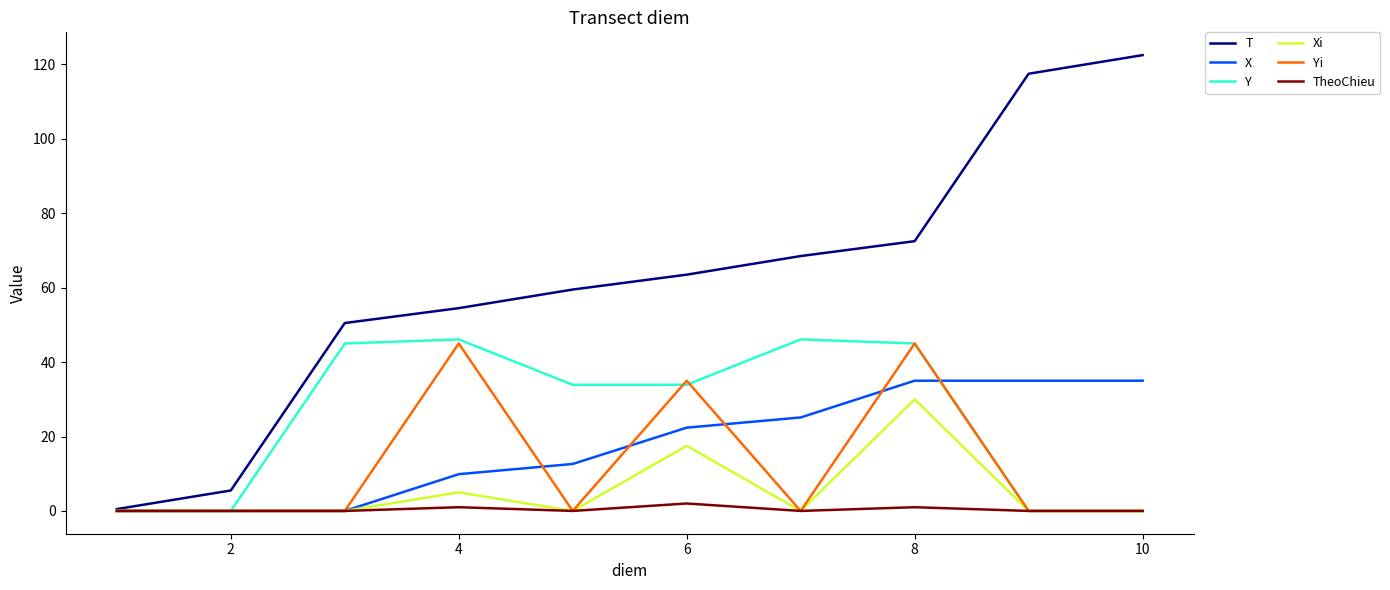

What is the maximum value shown in the chart?

122.5